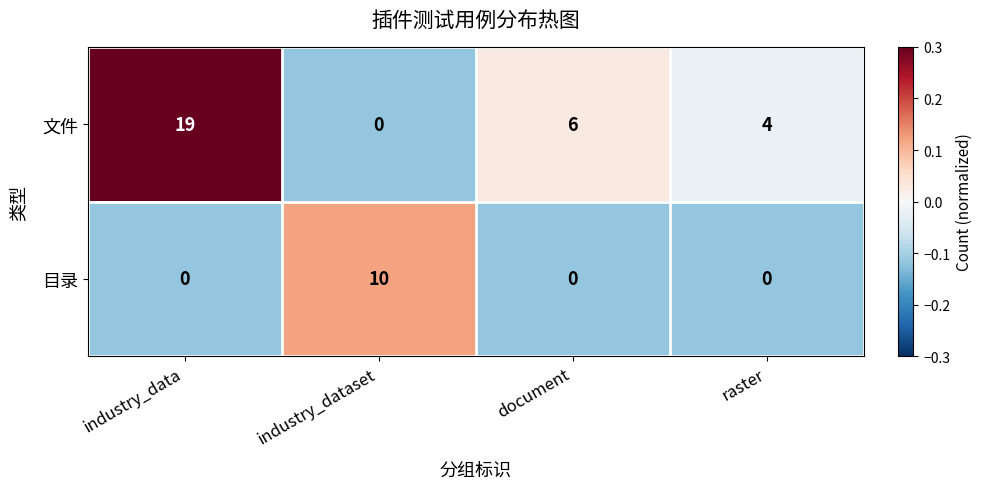

Which category has the lowest value in the 文件 series?

industry_dataset